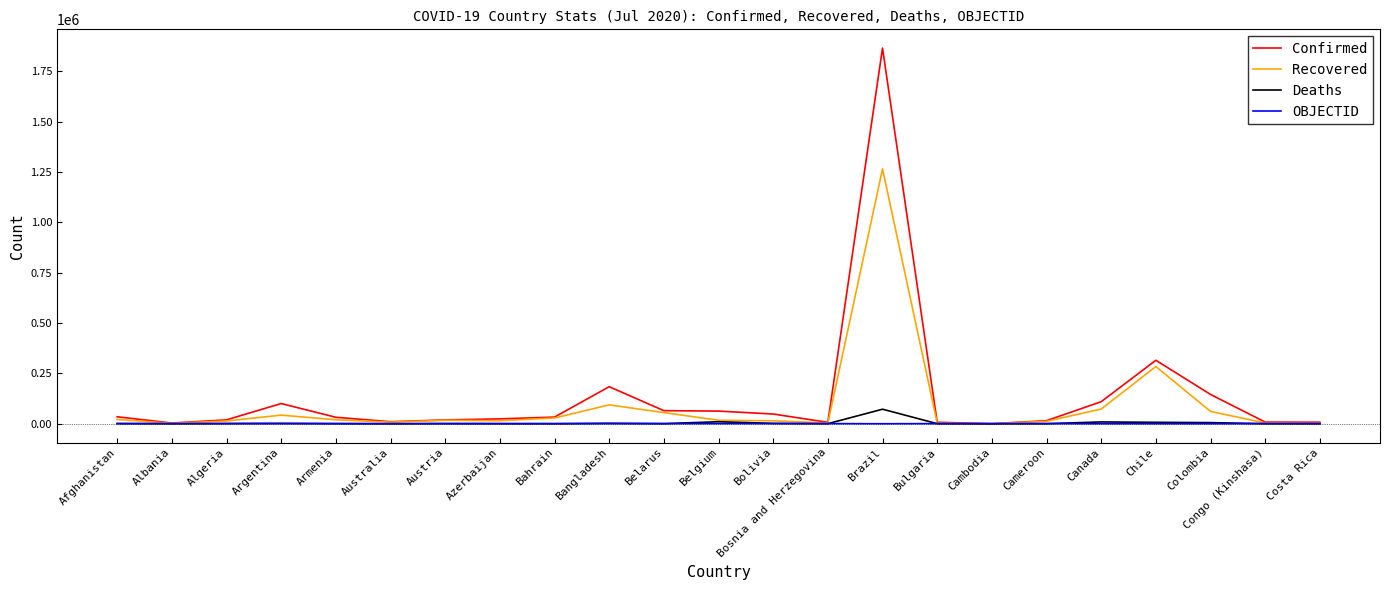

Which label corresponds to the largest value in the chart?

Brazil